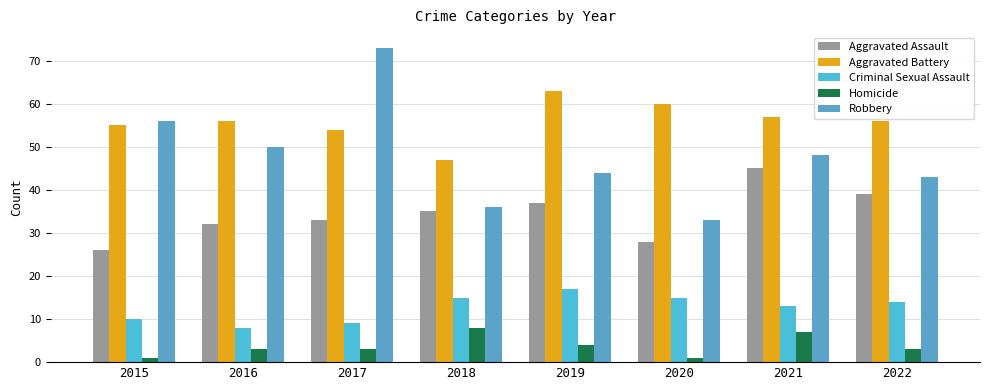

True or false: Criminal Sexual Assault has a value of 17 at 2019.

True